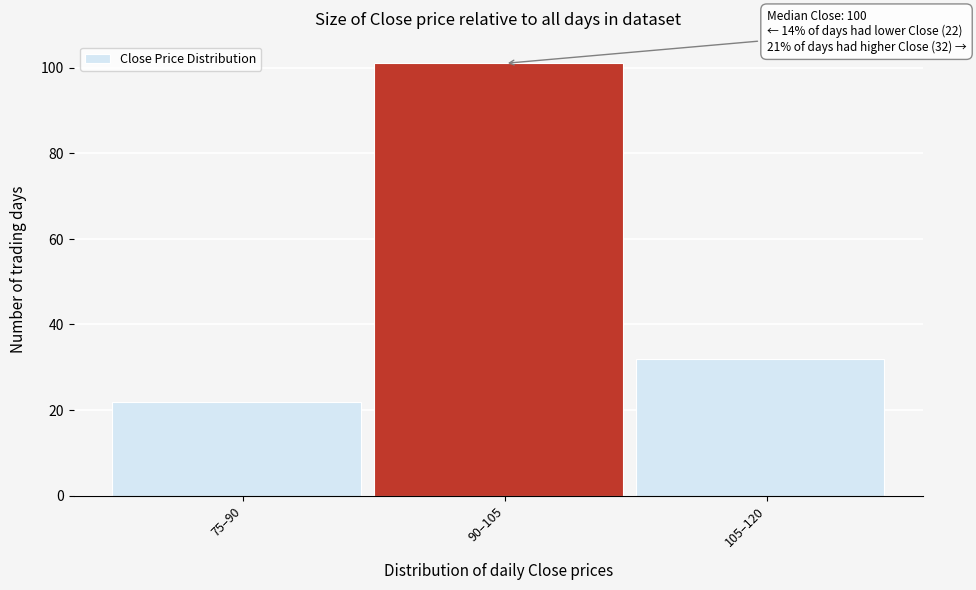

Reading right to left, list all the values displayed in this chart.

105–120=32	90–105=101	75–90=22